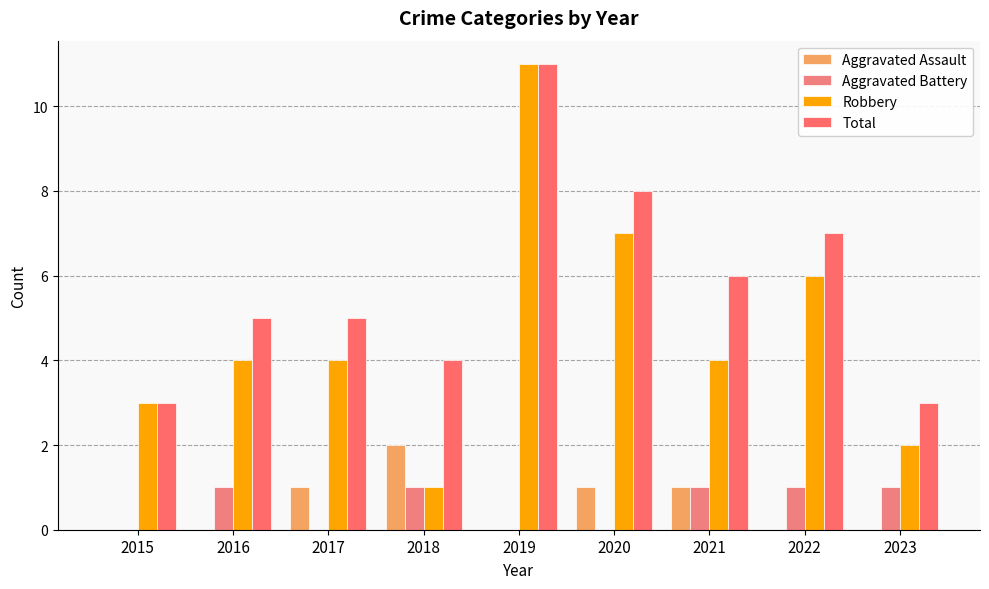

Which label corresponds to the largest value in the chart?

2019